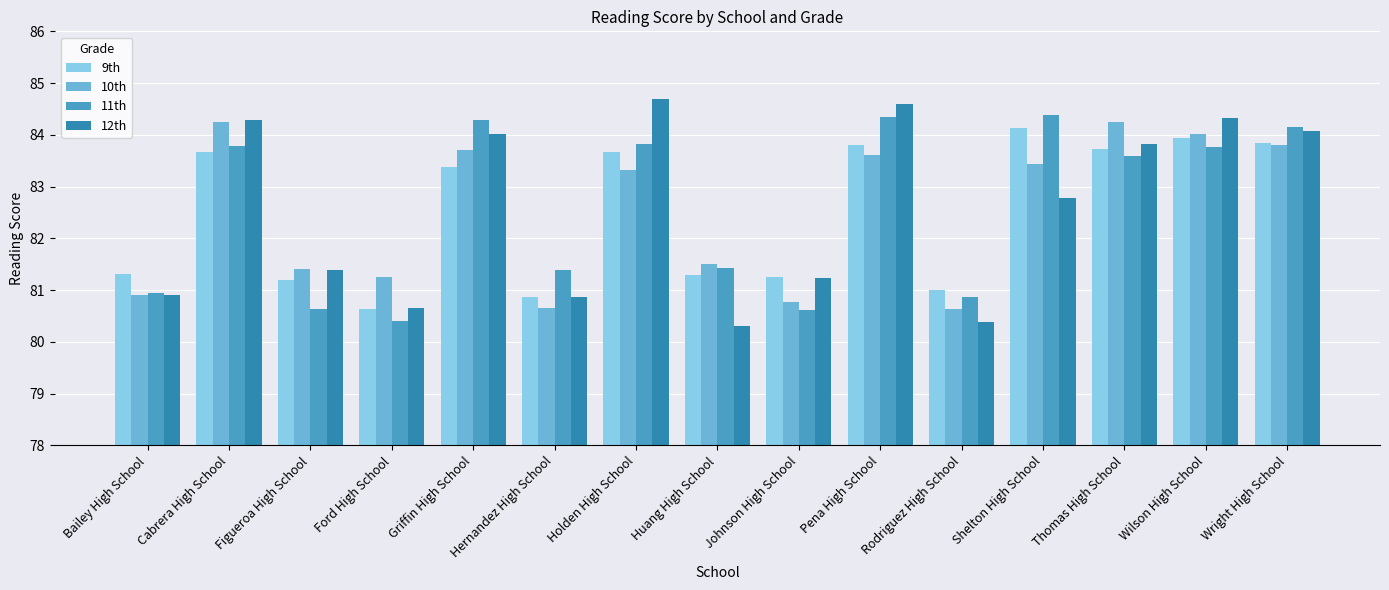

Where does the 11th series first go above 83?

Cabrera High School